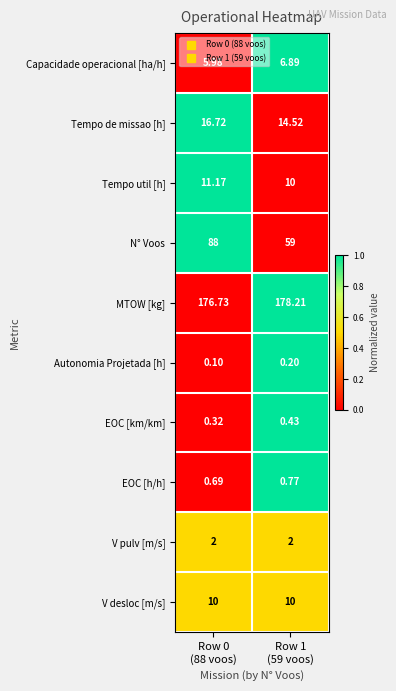

Which series has the widest spread of values?

N° Voos